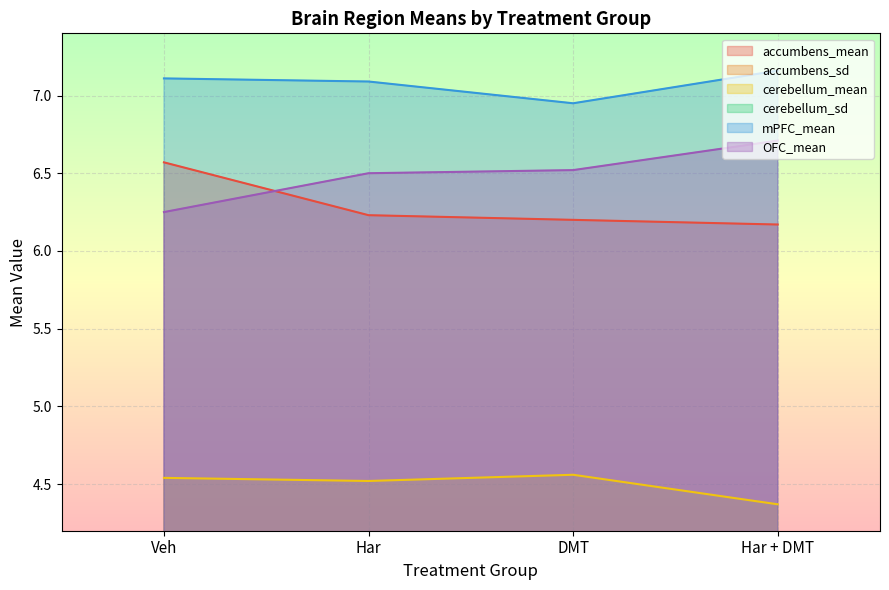

What is the value of the cerebellum_sd point at the 2nd from the left?

0.1